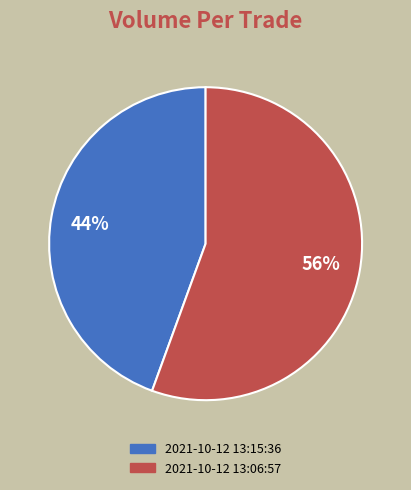

Is the sum of 2021-10-12 13:06:57 and 2021-10-12 13:15:36 greater than half?

Yes